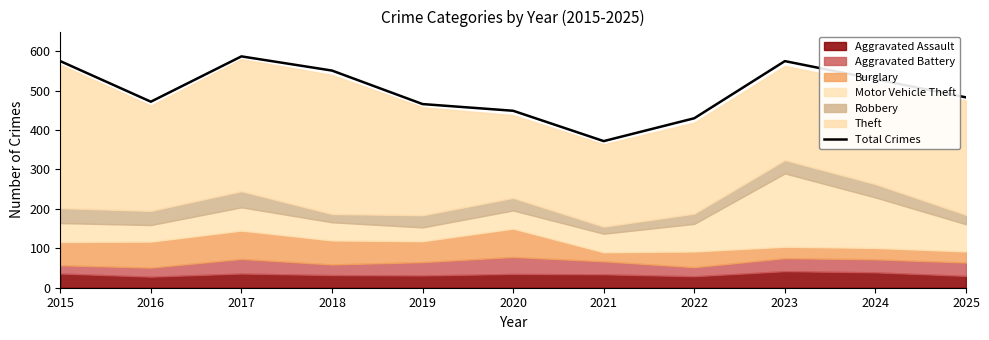

How many values are below 483?

5